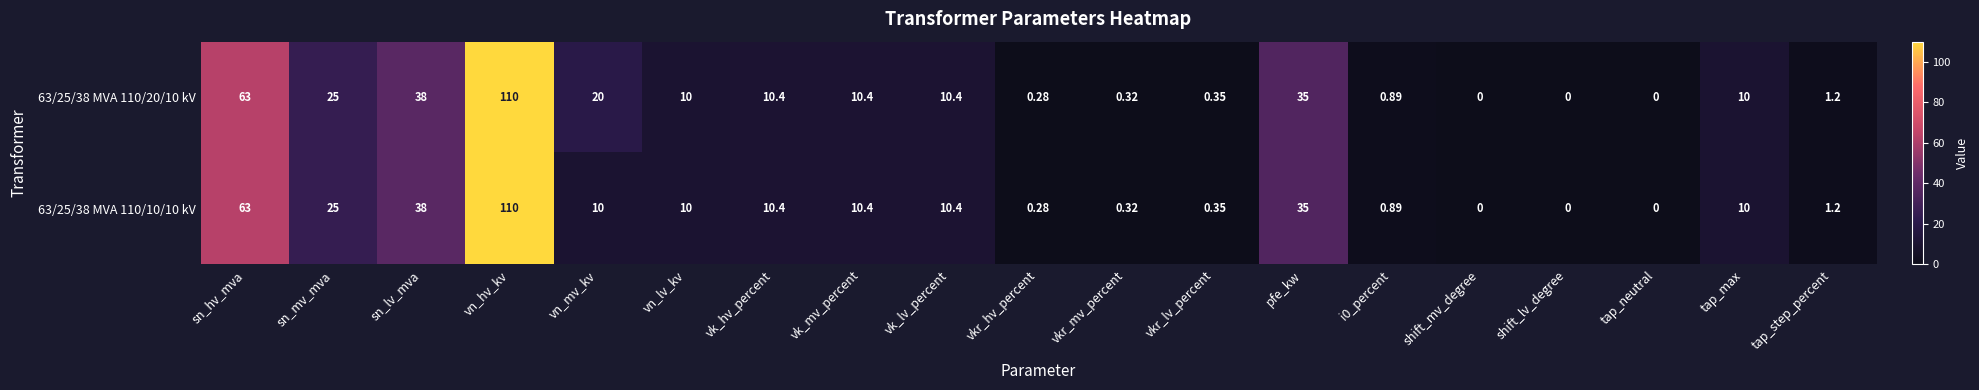

Which series has the largest total across all categories?

63/25/38 MVA 110/20/10 kV